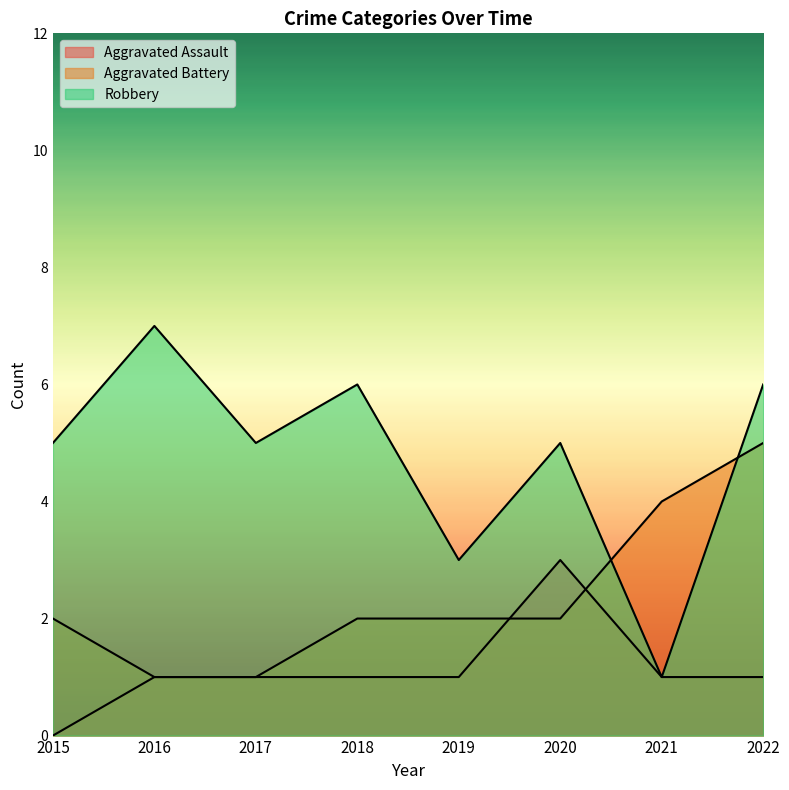

The value of Aggravated Battery at 2021 is 6. True or false?

False